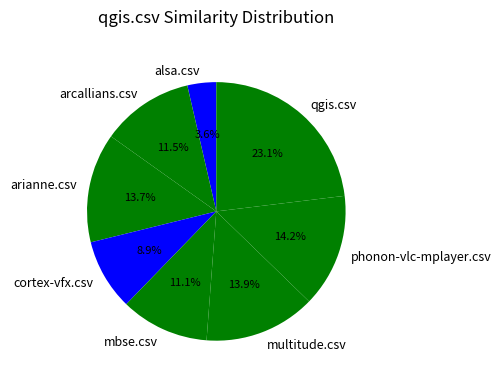

What percentage is the mbse.csv slice, to the nearest percent?

11%